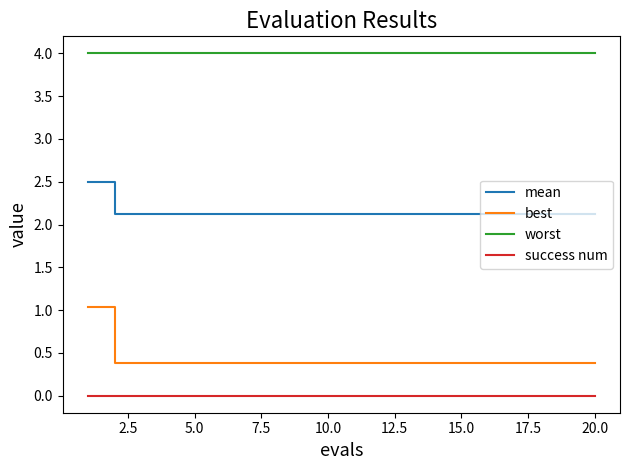

Does the chart display data point markers on the line(s)?

No